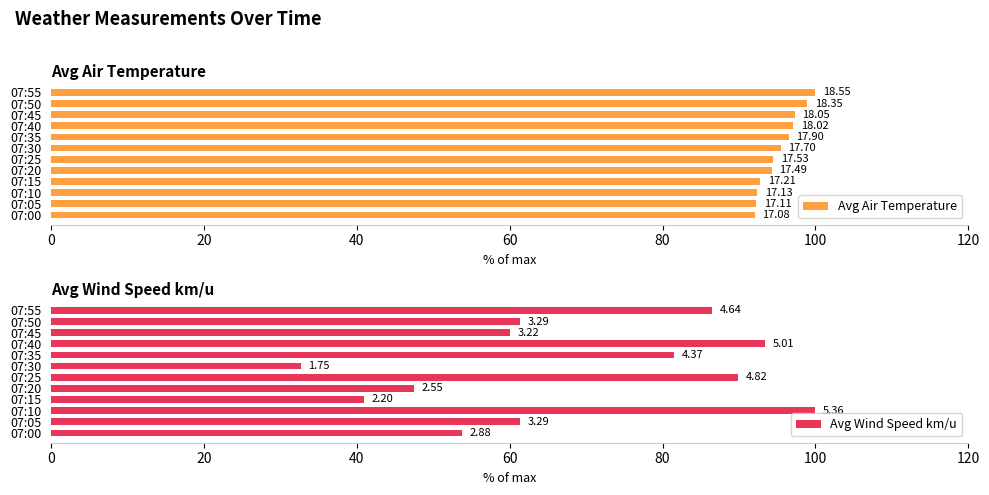

Which series has the largest total across all categories?

Avg Air Temperature